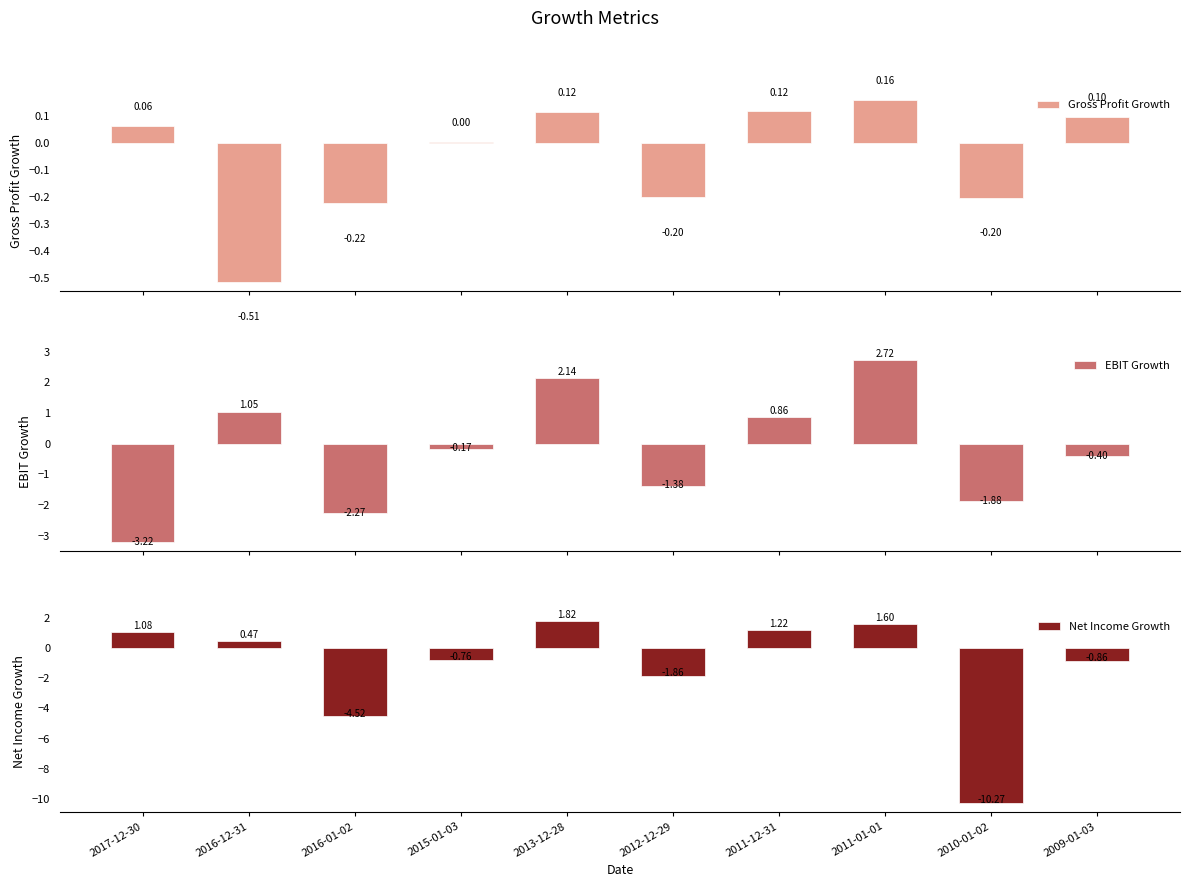

Reading right to left, extract all data points from this chart.

Gross Profit Growth: 0.1	-0.2	0.2	0.1	-0.2	0.1	0.0	-0.2	-0.5	0.1
EBIT Growth: -0.4	-1.9	2.7	0.9	-1.4	2.1	-0.2	-2.3	1.0	-3.2
Net Income Growth: -0.9	-10.3	1.6	1.2	-1.9	1.8	-0.8	-4.5	0.5	1.1